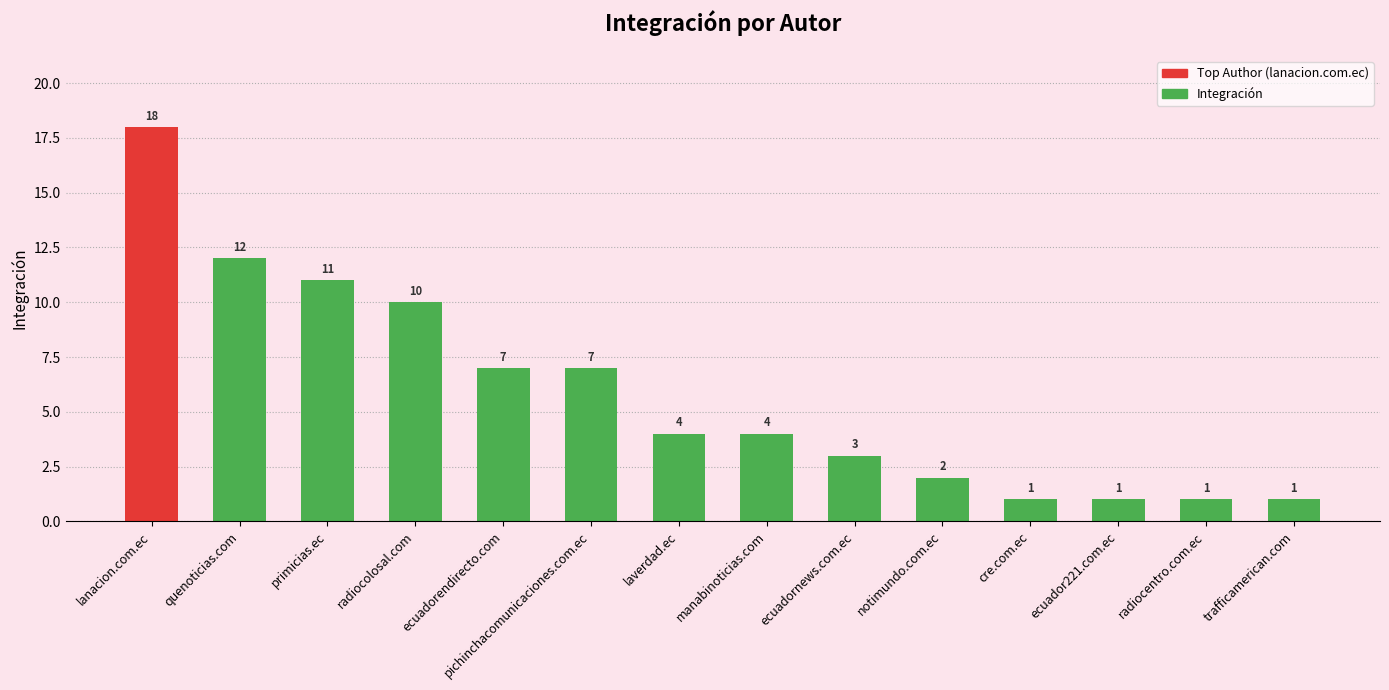

Does the chart contain any negative values?

No